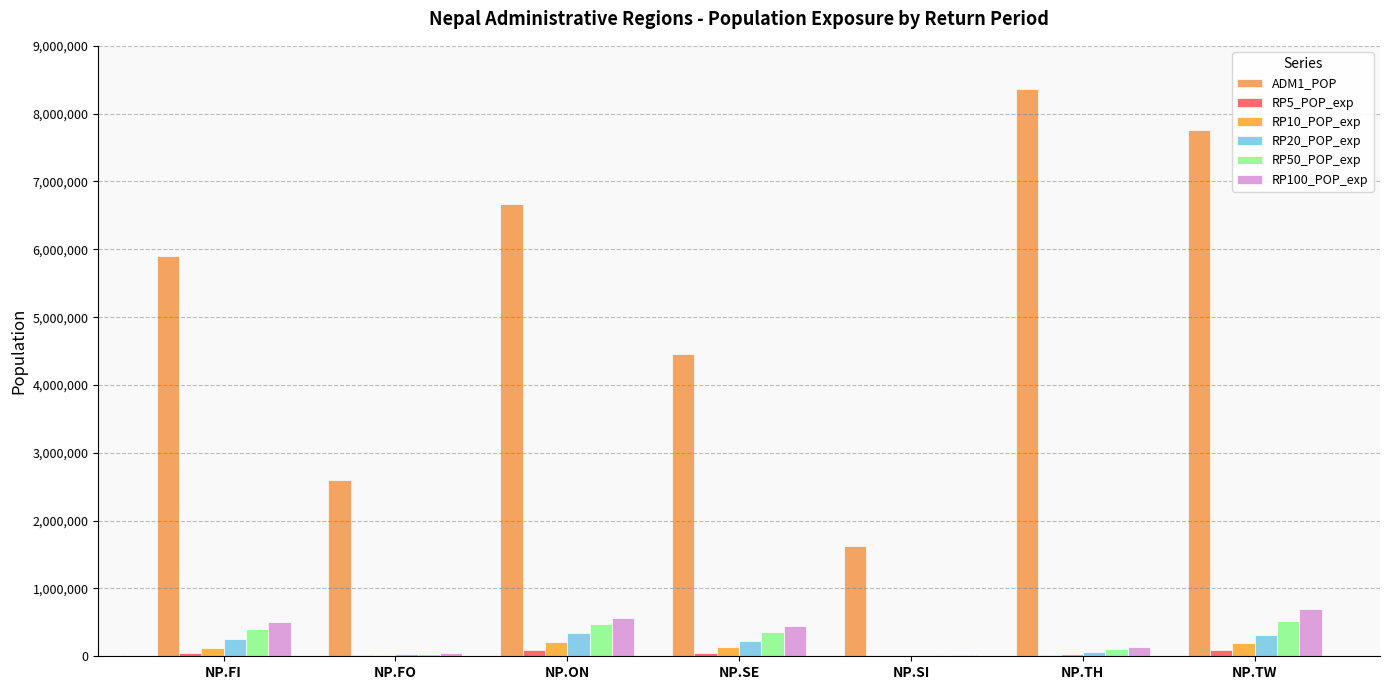

Are the bars horizontal?

No